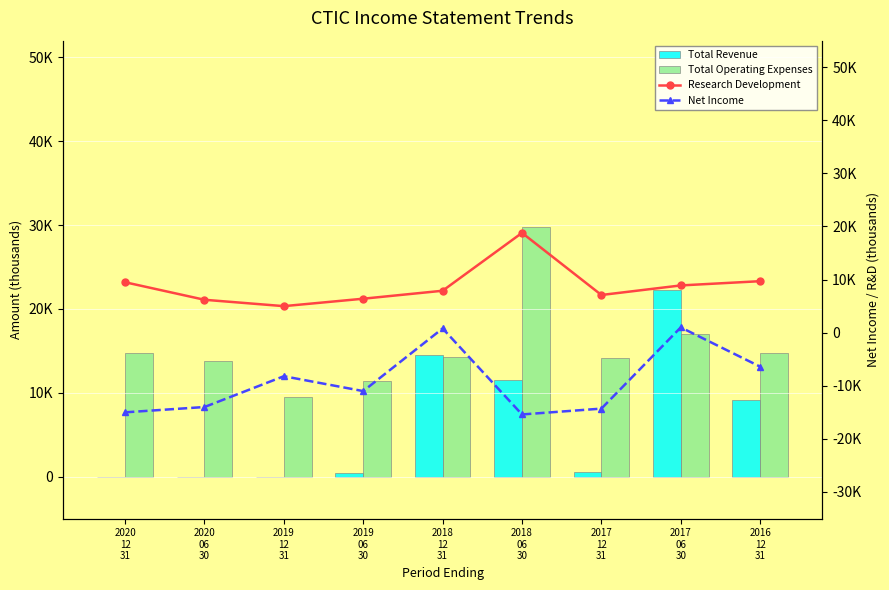

Are the bars horizontal?

No